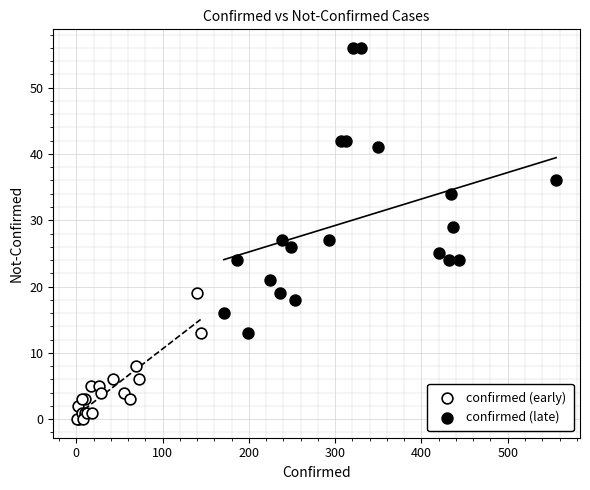

What are all the series names shown in the legend?

confirmed (early), confirmed (late)